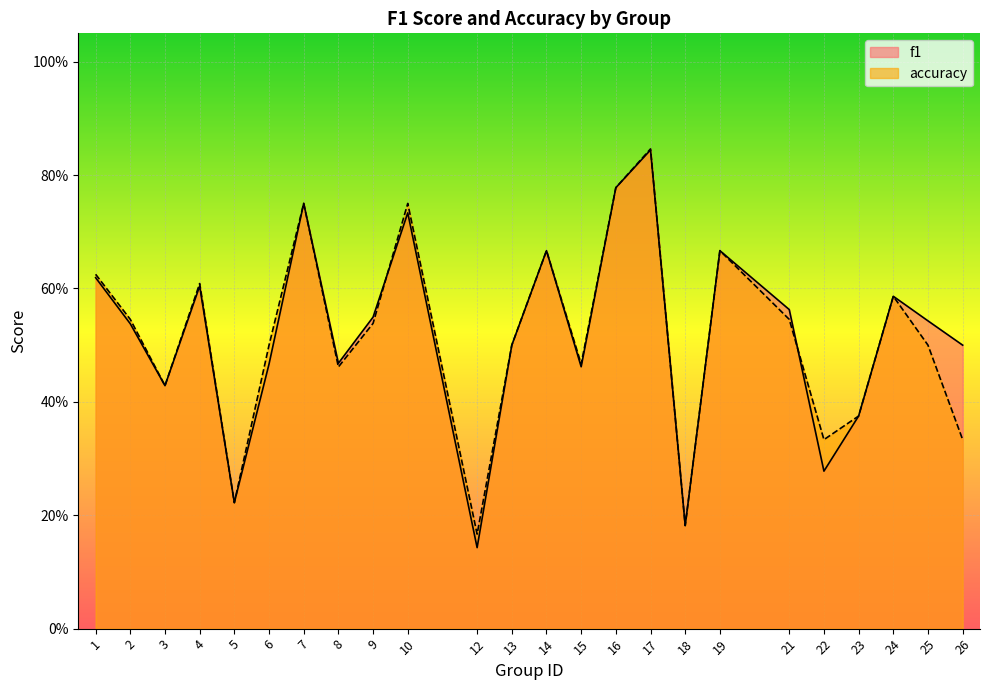

Is the value of f1 at 15 greater than the value of accuracy at 21?

No